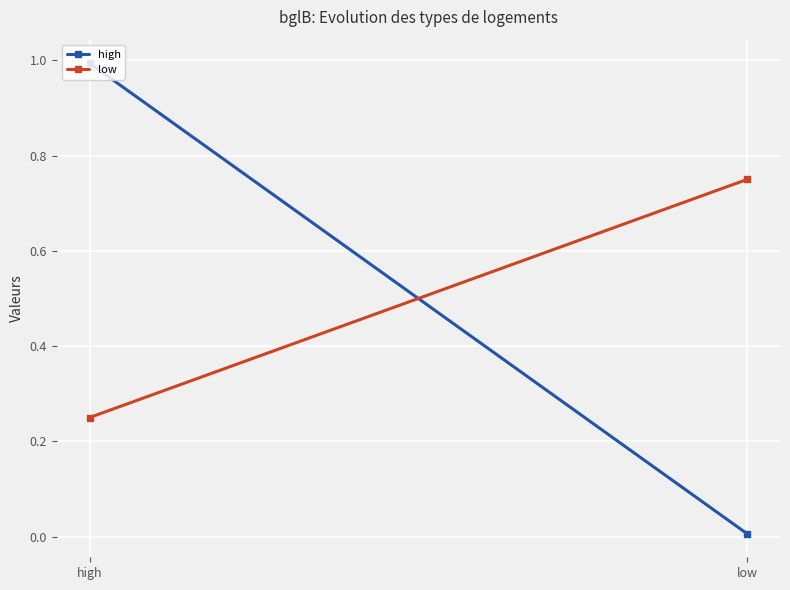

What is the difference between the high values at high and low?

1.0